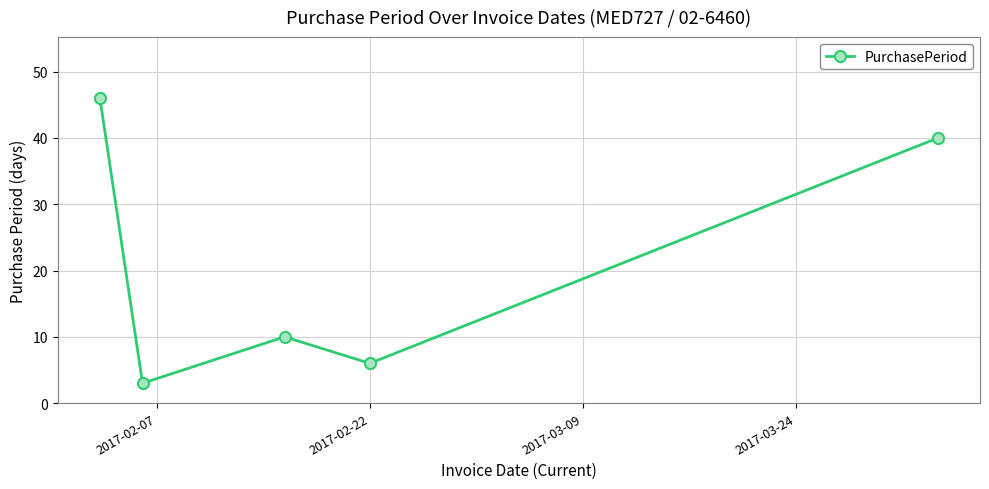

What is the value of the 3rd point from the left?

10